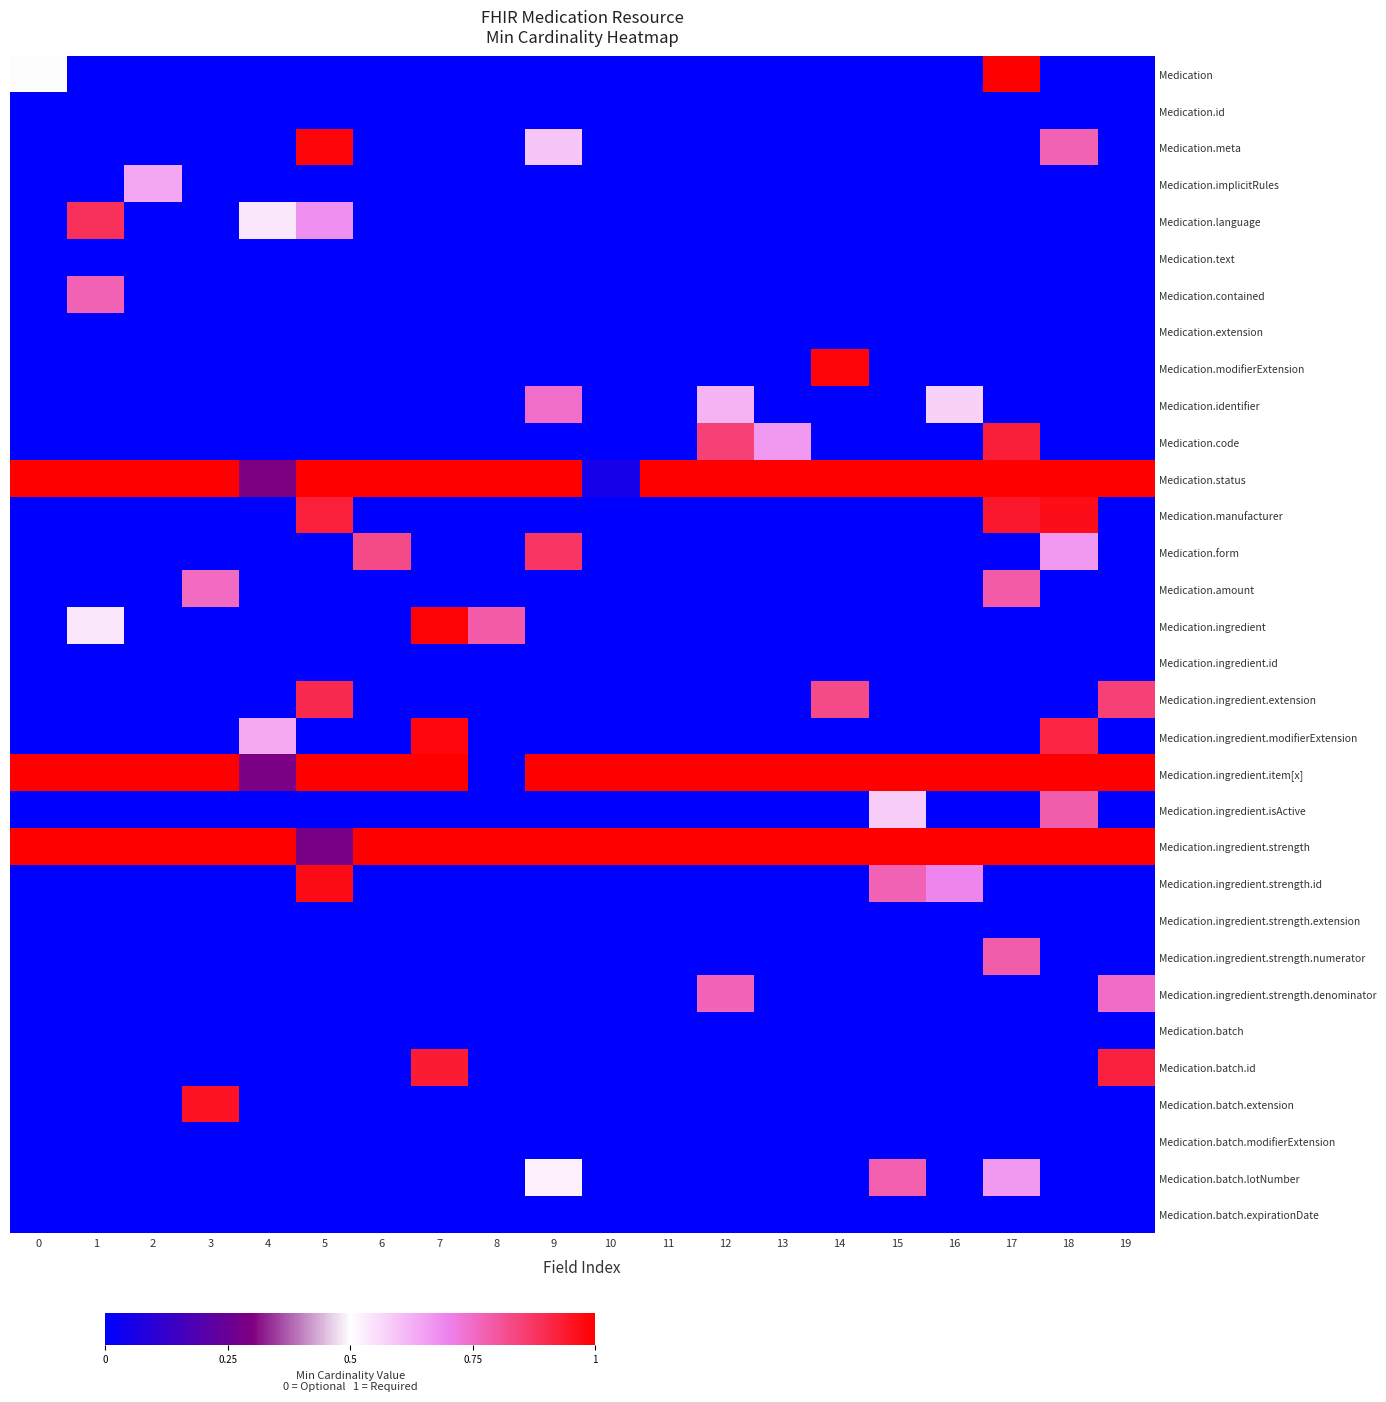

Reading left to right, transcribe all the data shown in this chart.

row_0: 0.5	0.0	0.0	0.0	0.0	0.0	0.0	0.0	0.0	0.0	0.0	0.0	0.0	0.0	0.0	0.0	0.0	1.0	0.0	0.0
row_1: 0.0	0.0	0.0	0.0	0.0	0.0	0.0	0.0	0.0	0.0	0.0	0.0	0.0	0.0	0.0	0.0	0.0	0.0	0.0	0.0
row_2: 0.0	0.0	0.0	0.0	0.0	1.0	0.0	0.0	0.0	0.6	0.0	0.0	0.0	0.0	0.0	0.0	0.0	0.0	0.8	0.0
row_3: 0.0	0.0	0.6	0.0	0.0	0.0	0.0	0.0	0.0	0.0	0.0	0.0	0.0	0.0	0.0	0.0	0.0	0.0	0.0	0.0
row_4: 0.0	0.9	0.0	0.0	0.5	0.7	0.0	0.0	0.0	0.0	0.0	0.0	0.0	0.0	0.0	0.0	0.0	0.0	0.0	0.0
row_5: 0.0	0.0	0.0	0.0	0.0	0.0	0.0	0.0	0.0	0.0	0.0	0.0	0.0	0.0	0.0	0.0	0.0	0.0	0.0	0.0
row_6: 0.0	0.8	0.0	0.0	0.0	0.0	0.0	0.0	0.0	0.0	0.0	0.0	0.0	0.0	0.0	0.0	0.0	0.0	0.0	0.0
row_7: 0.0	0.0	0.0	0.0	0.0	0.0	0.0	0.0	0.0	0.0	0.0	0.0	0.0	0.0	0.0	0.0	0.0	0.0	0.0	0.0
row_8: 0.0	0.0	0.0	0.0	0.0	0.0	0.0	0.0	0.0	0.0	0.0	0.0	0.0	0.0	1.0	0.0	0.0	0.0	0.0	0.0
row_9: 0.0	0.0	0.0	0.0	0.0	0.0	0.0	0.0	0.0	0.7	0.0	0.0	0.6	0.0	0.0	0.0	0.6	0.0	0.0	0.0
row_10: 0.0	0.0	0.0	0.0	0.0	0.0	0.0	0.0	0.0	0.0	0.0	0.0	0.8	0.7	0.0	0.0	0.0	0.9	0.0	0.0
row_11: 1.0	1.0	1.0	1.0	0.3	1.0	1.0	1.0	1.0	1.0	0.1	1.0	1.0	1.0	1.0	1.0	1.0	1.0	1.0	1.0
row_12: 0.0	0.0	0.0	0.0	0.0	0.9	0.0	0.0	0.0	0.0	0.0	0.0	0.0	0.0	0.0	0.0	0.0	0.9	1.0	0.0
row_13: 0.0	0.0	0.0	0.0	0.0	0.0	0.8	0.0	0.0	0.9	0.0	0.0	0.0	0.0	0.0	0.0	0.0	0.0	0.7	0.0
row_14: 0.0	0.0	0.0	0.8	0.0	0.0	0.0	0.0	0.0	0.0	0.0	0.0	0.0	0.0	0.0	0.0	0.0	0.8	0.0	0.0
row_15: 0.0	0.5	0.0	0.0	0.0	0.0	0.0	1.0	0.8	0.0	0.0	0.0	0.0	0.0	0.0	0.0	0.0	0.0	0.0	0.0
row_16: 0.0	0.0	0.0	0.0	0.0	0.0	0.0	0.0	0.0	0.0	0.0	0.0	0.0	0.0	0.0	0.0	0.0	0.0	0.0	0.0
row_17: 0.0	0.0	0.0	0.0	0.0	0.9	0.0	0.0	0.0	0.0	0.0	0.0	0.0	0.0	0.8	0.0	0.0	0.0	0.0	0.9
row_18: 0.0	0.0	0.0	0.0	0.6	0.0	0.0	1.0	0.0	0.0	0.0	0.0	0.0	0.0	0.0	0.0	0.0	0.0	0.9	0.0
row_19: 1.0	1.0	1.0	1.0	0.3	1.0	1.0	1.0	0.0	1.0	1.0	1.0	1.0	1.0	1.0	1.0	1.0	1.0	1.0	1.0
row_20: 0.0	0.0	0.0	0.0	0.0	0.0	0.0	0.0	0.0	0.0	0.0	0.0	0.0	0.0	0.0	0.6	0.0	0.0	0.8	0.0
row_21: 1.0	1.0	1.0	1.0	1.0	0.3	1.0	1.0	1.0	1.0	1.0	1.0	1.0	1.0	1.0	1.0	1.0	1.0	1.0	1.0
row_22: 0.0	0.0	0.0	0.0	0.0	1.0	0.0	0.0	0.0	0.0	0.0	0.0	0.0	0.0	0.0	0.8	0.7	0.0	0.0	0.0
row_23: 0.0	0.0	0.0	0.0	0.0	0.0	0.0	0.0	0.0	0.0	0.0	0.0	0.0	0.0	0.0	0.0	0.0	0.0	0.0	0.0
row_24: 0.0	0.0	0.0	0.0	0.0	0.0	0.0	0.0	0.0	0.0	0.0	0.0	0.0	0.0	0.0	0.0	0.0	0.8	0.0	0.0
row_25: 0.0	0.0	0.0	0.0	0.0	0.0	0.0	0.0	0.0	0.0	0.0	0.0	0.8	0.0	0.0	0.0	0.0	0.0	0.0	0.7
row_26: 0.0	0.0	0.0	0.0	0.0	0.0	0.0	0.0	0.0	0.0	0.0	0.0	0.0	0.0	0.0	0.0	0.0	0.0	0.0	0.0
row_27: 0.0	0.0	0.0	0.0	0.0	0.0	0.0	0.9	0.0	0.0	0.0	0.0	0.0	0.0	0.0	0.0	0.0	0.0	0.0	0.9
row_28: 0.0	0.0	0.0	1.0	0.0	0.0	0.0	0.0	0.0	0.0	0.0	0.0	0.0	0.0	0.0	0.0	0.0	0.0	0.0	0.0
row_29: 0.0	0.0	0.0	0.0	0.0	0.0	0.0	0.0	0.0	0.0	0.0	0.0	0.0	0.0	0.0	0.0	0.0	0.0	0.0	0.0
row_30: 0.0	0.0	0.0	0.0	0.0	0.0	0.0	0.0	0.0	0.5	0.0	0.0	0.0	0.0	0.0	0.8	0.0	0.7	0.0	0.0
row_31: 0.0	0.0	0.0	0.0	0.0	0.0	0.0	0.0	0.0	0.0	0.0	0.0	0.0	0.0	0.0	0.0	0.0	0.0	0.0	0.0